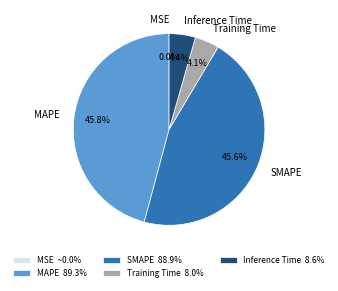

Between MAPE and Training Time, which is larger?

MAPE